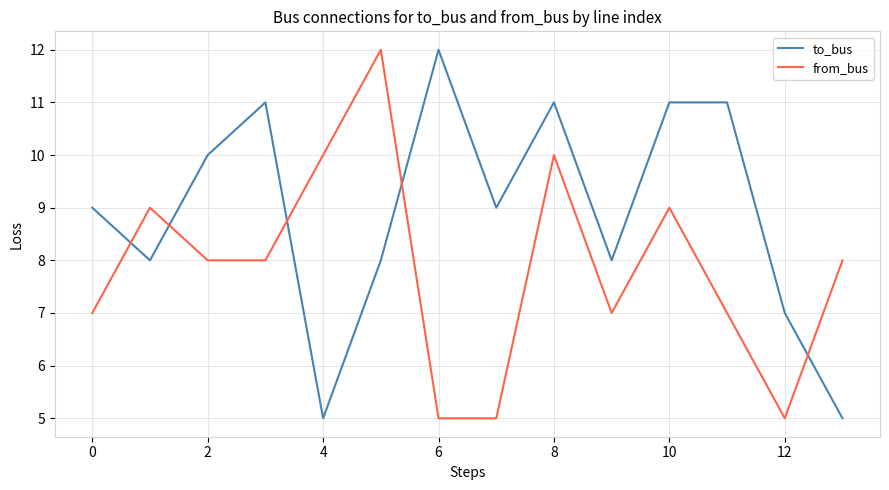

Which series has the largest total across all categories?

to_bus